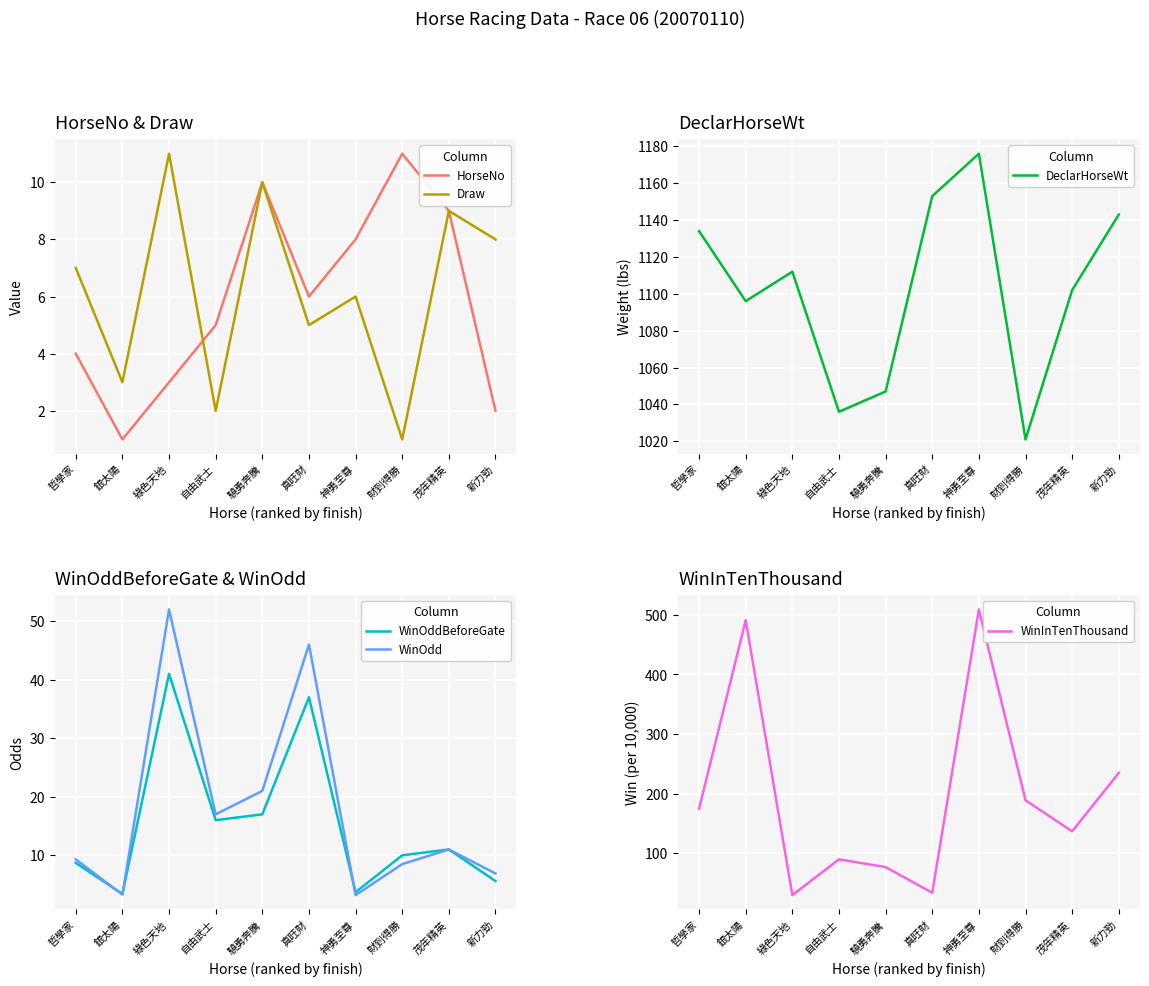

Between 財到得勝 and 哲學家, which is larger?

財到得勝